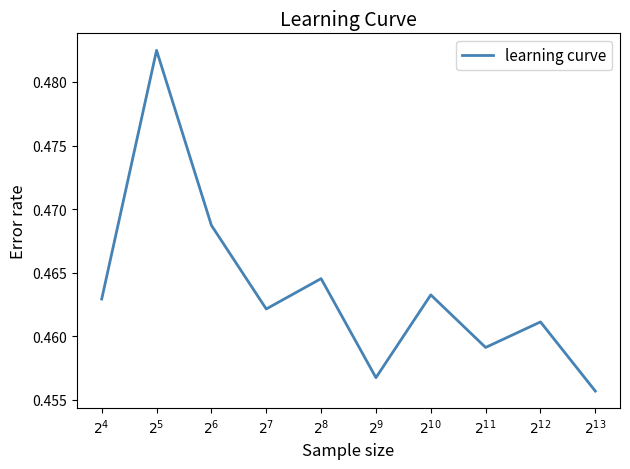

The value at $2^{9}$ is 0.7. True or false?

False